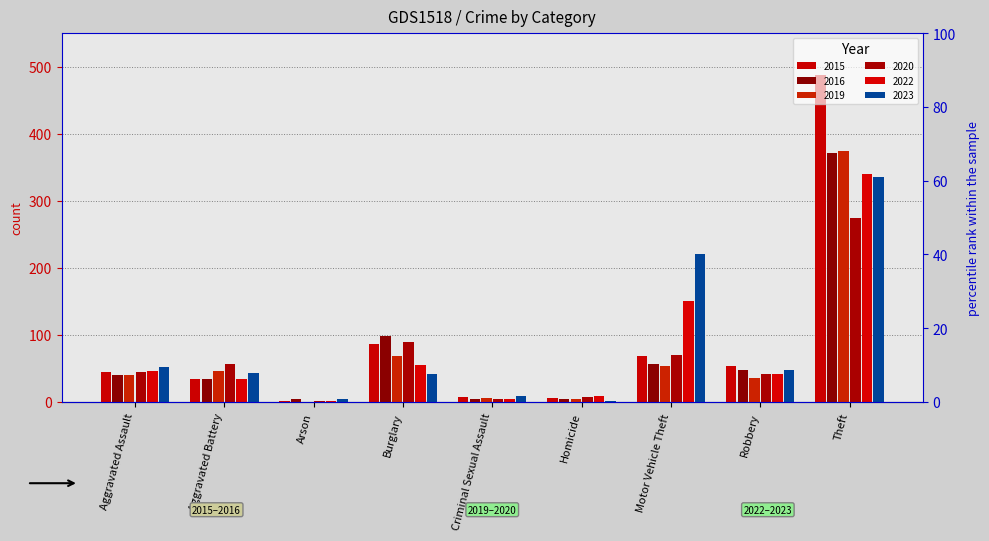

At which label does 2022 first exceed 42?

Aggravated Assault